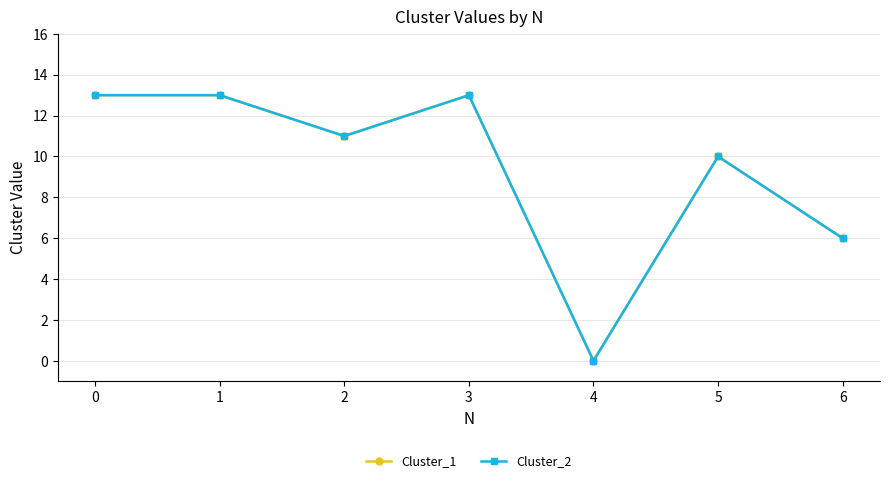

Does the chart have visible grid lines?

Yes